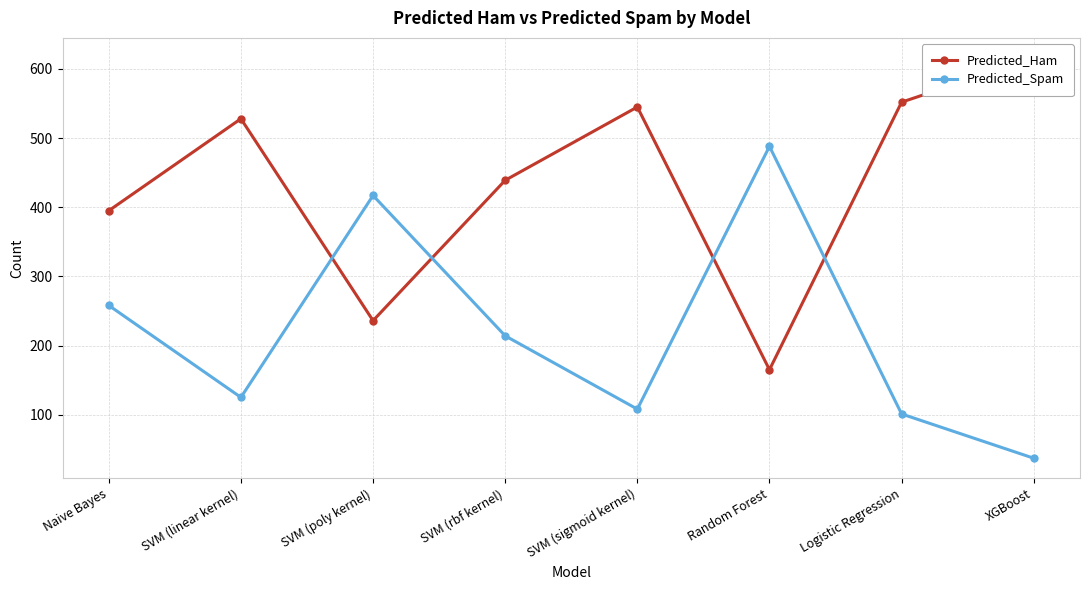

The Predicted_Ham series shows 236 at SVM (poly kernel). True or false?

True